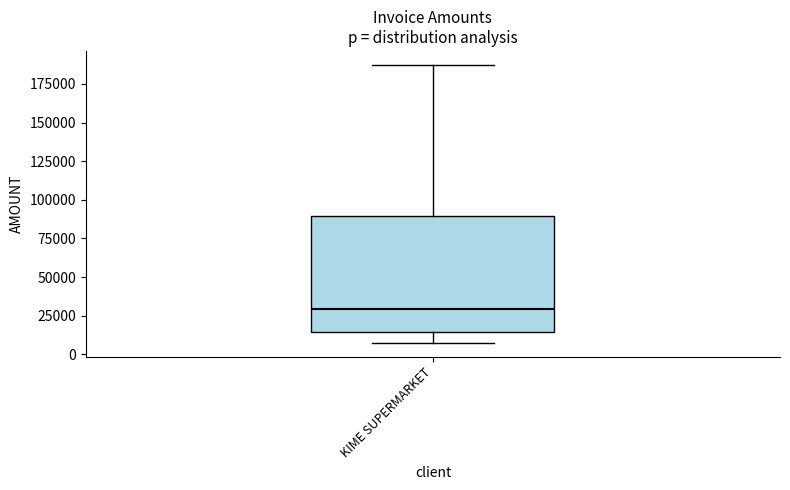

Transcribe this box plot: give where the median line is, the range the box spans, and where the two whiskers end, as read against the y-axis. The values are not printed on the chart, so give them approximately, as read against the axis.

median 30000, box 15000 to 90000, whiskers 10000 to 185000